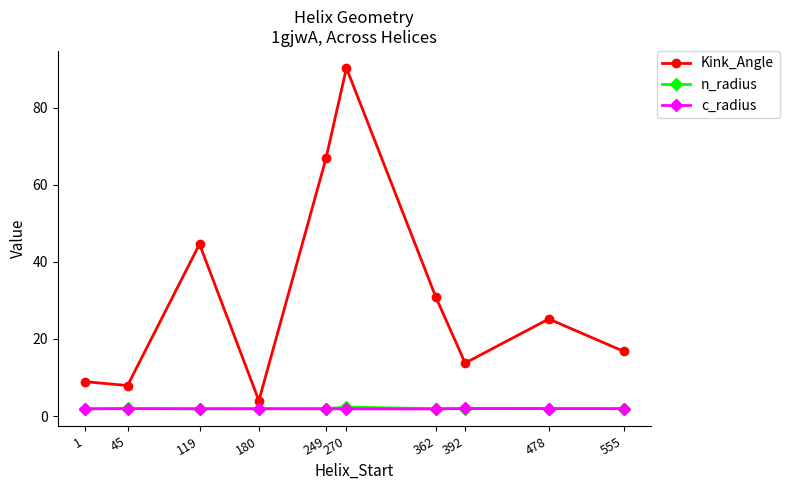

In Kink_Angle, how many points are higher than both neighbors (excluding endpoints)?

3